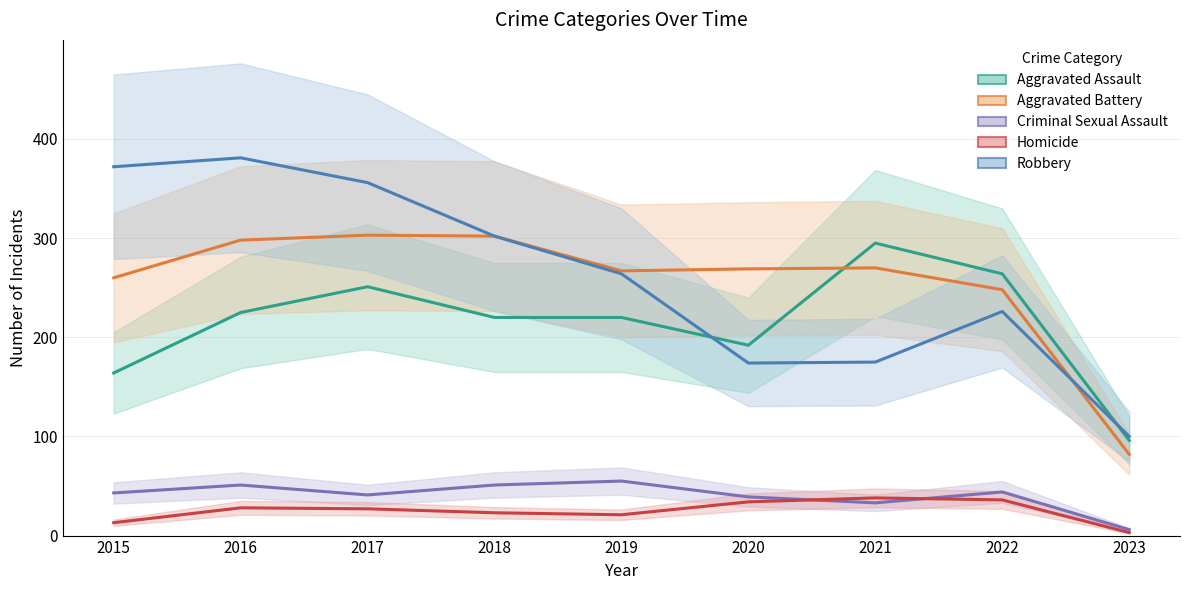

Is it true that Criminal Sexual Assault equals 48 at 2021?

False